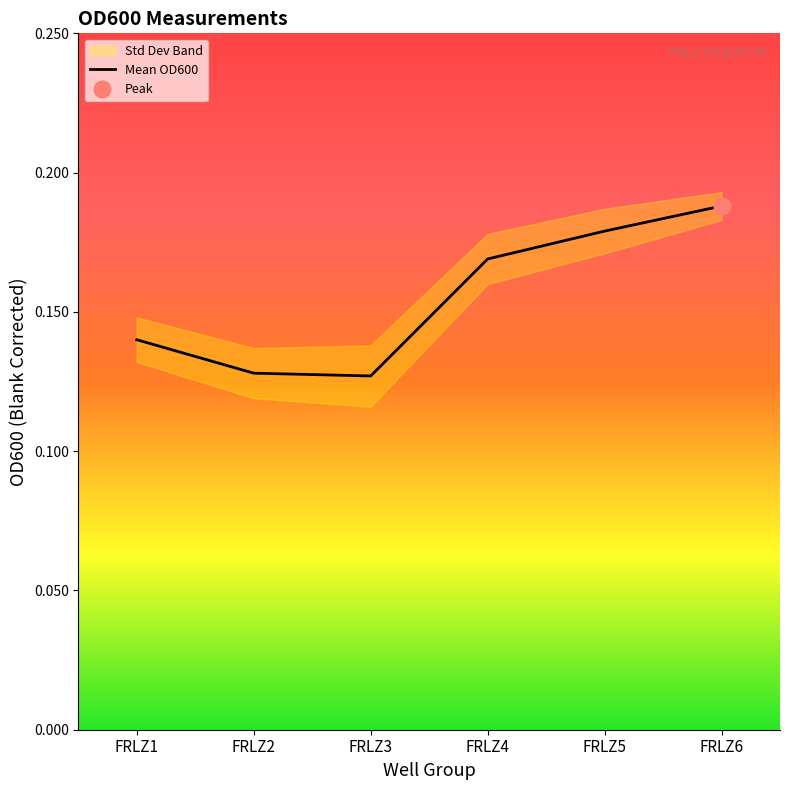

What is the value of the 5th point from the left?

0.2